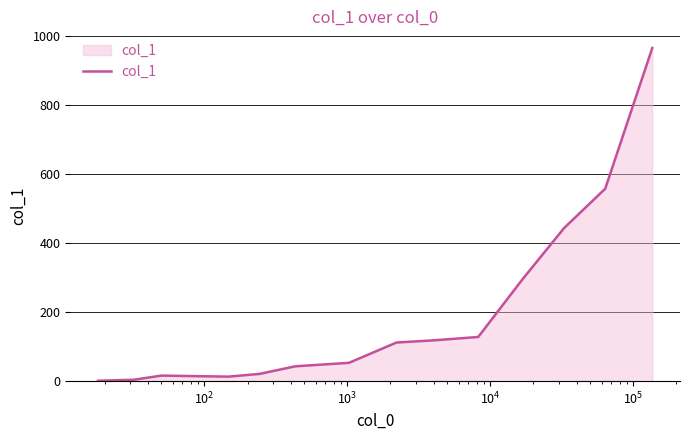

What is the difference between the maximum and minimum values?

965